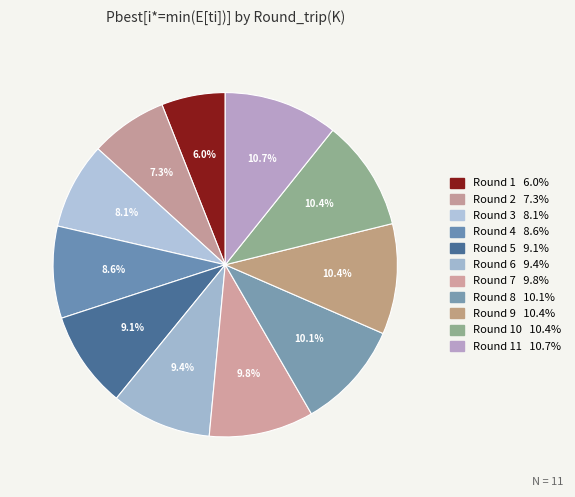

Count the number of slices in the pie.

11